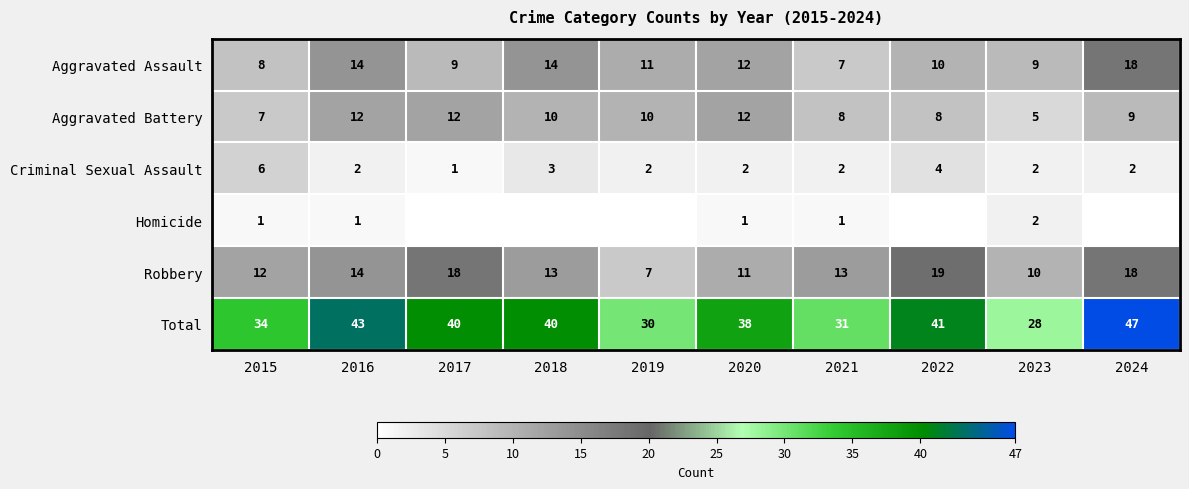

True or false: Robbery has a value of 7 at 2019.

True